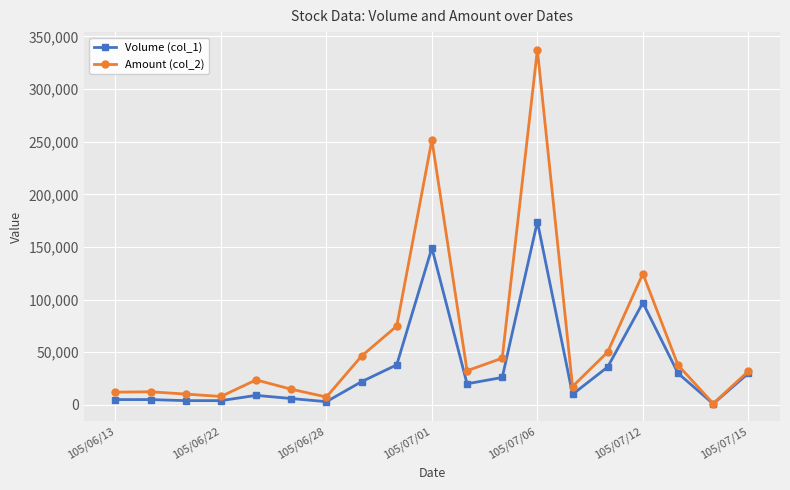

Which series has the largest range (max minus min)?

Amount (col_2)